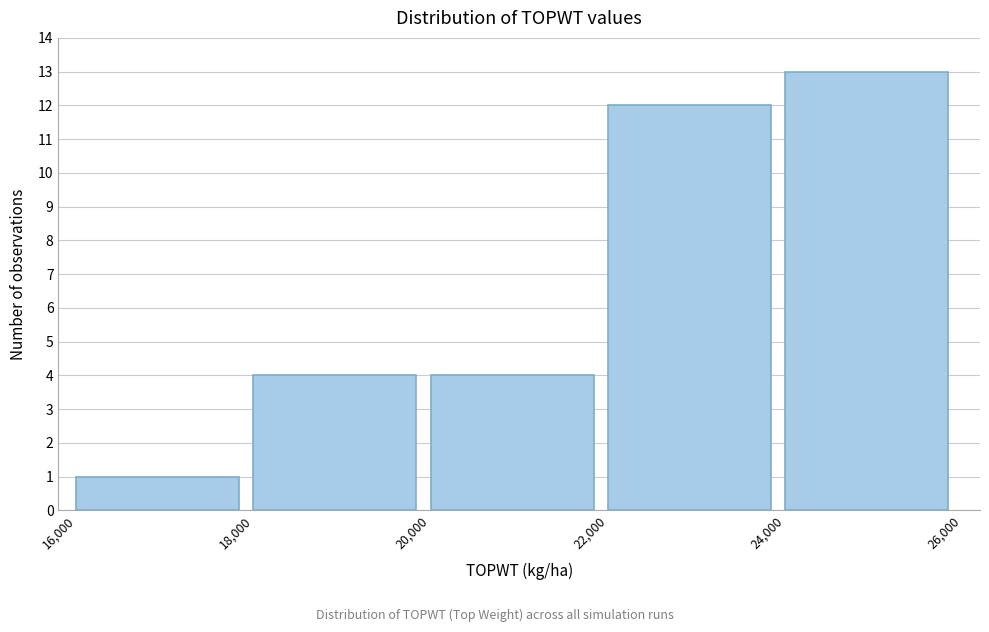

Which range on the x-axis has the tallest bar?

24,000 to 26,000